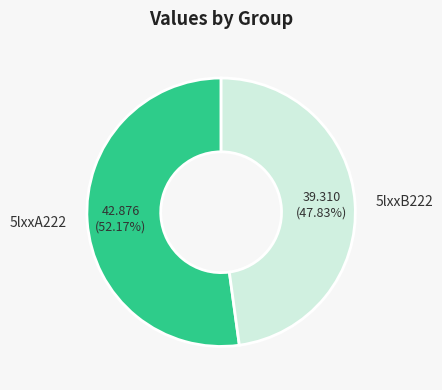

Do 5lxxA222 and 5lxxB222 together represent more than half of the pie?

Yes